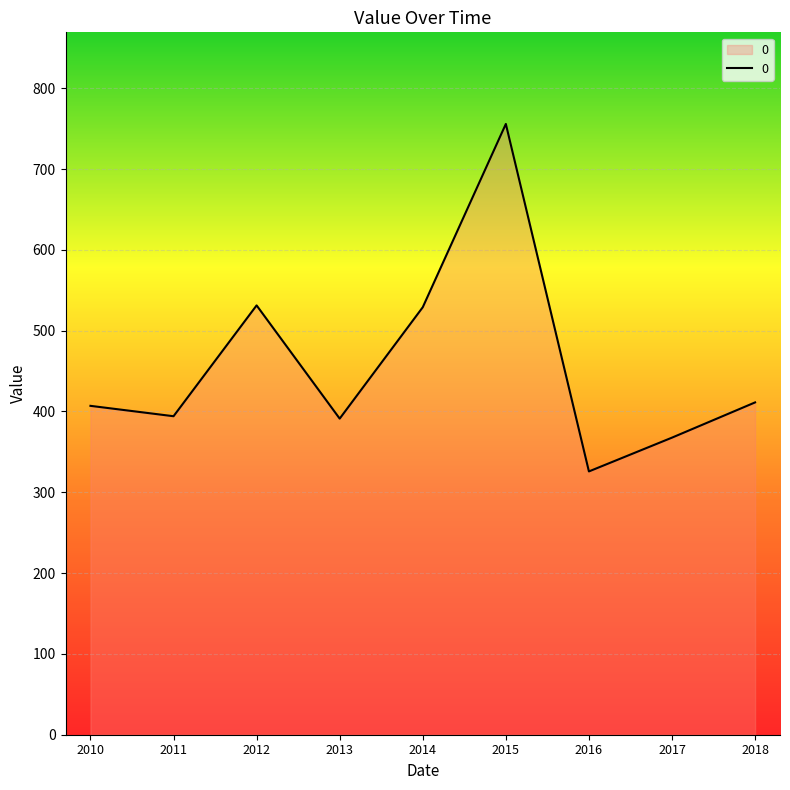

How many interior local valleys (lower than both neighbors) does the data have?

3